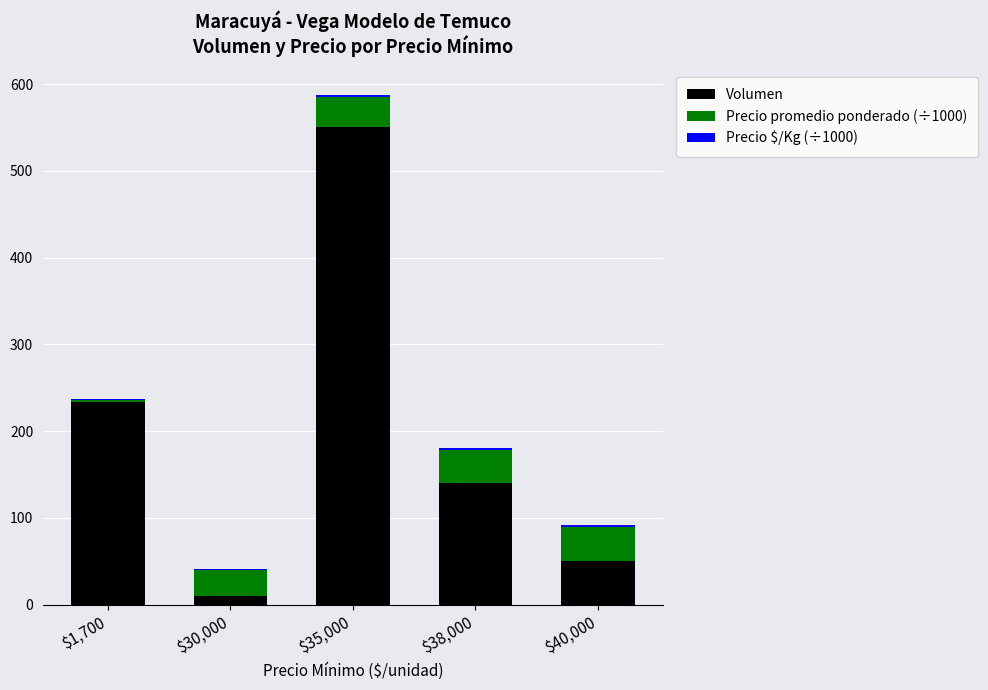

The value of Volumen at $38,000 is 220.5. True or false?

False